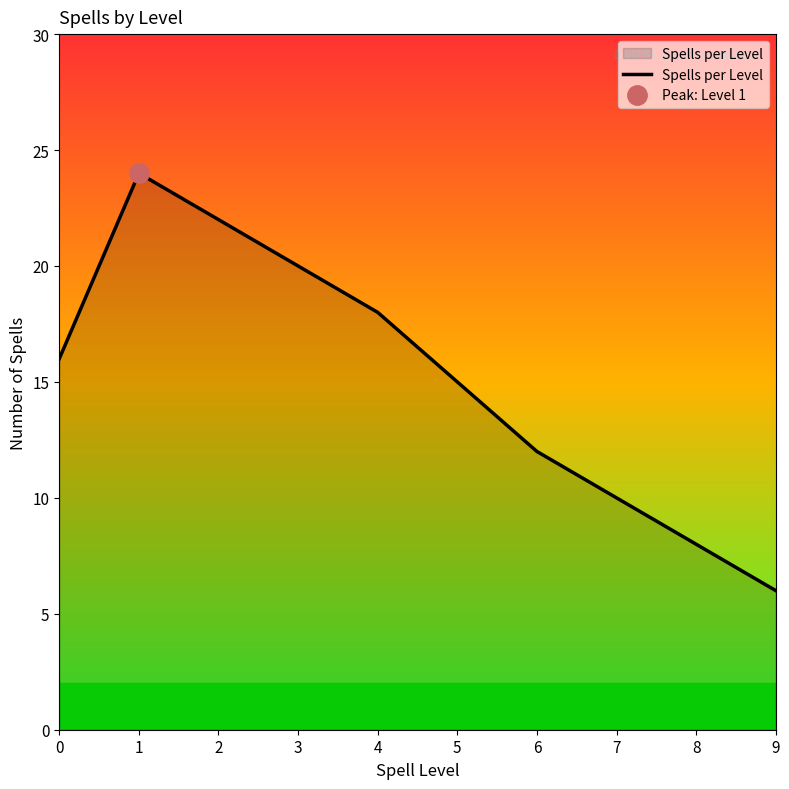

Reading left to right, list all the values displayed in this chart.

16	24	22	20	18	15	12	10	8	6